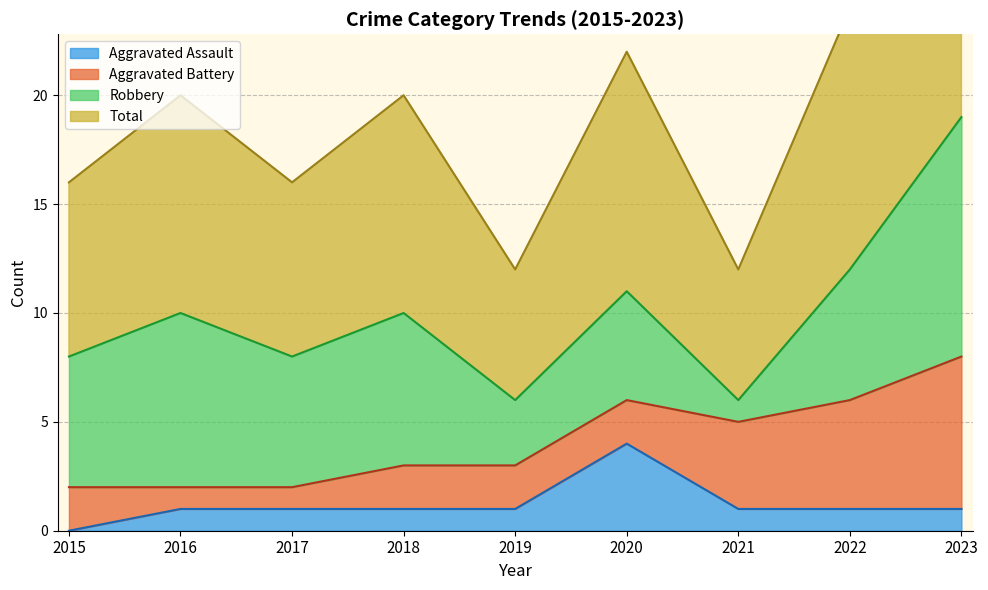

Which series has the largest range (max minus min)?

Total